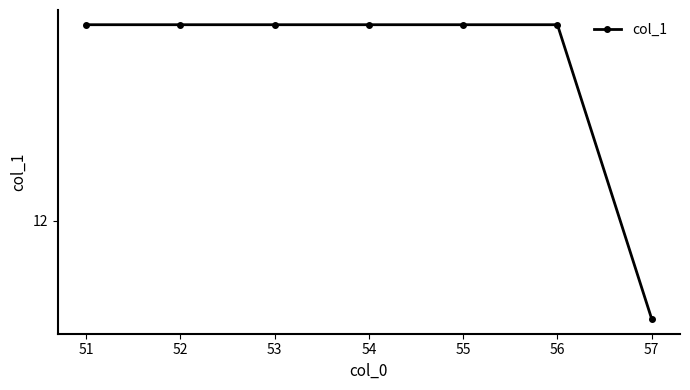

What is the sum of all values?

86.8